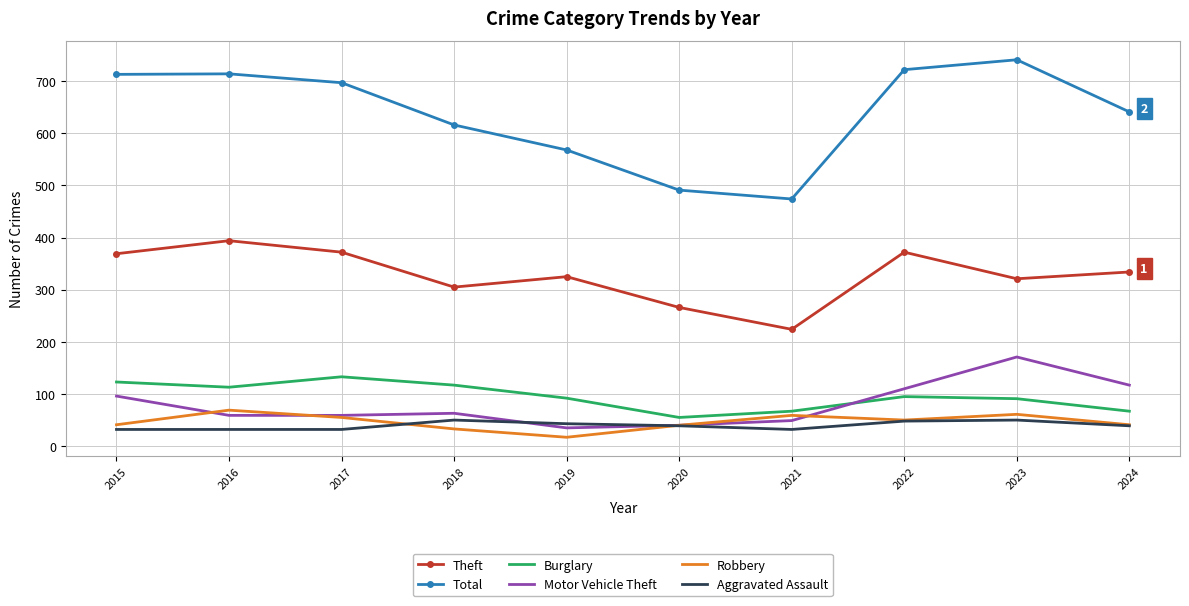

At which category does the chart reach its minimum across all series?

2019